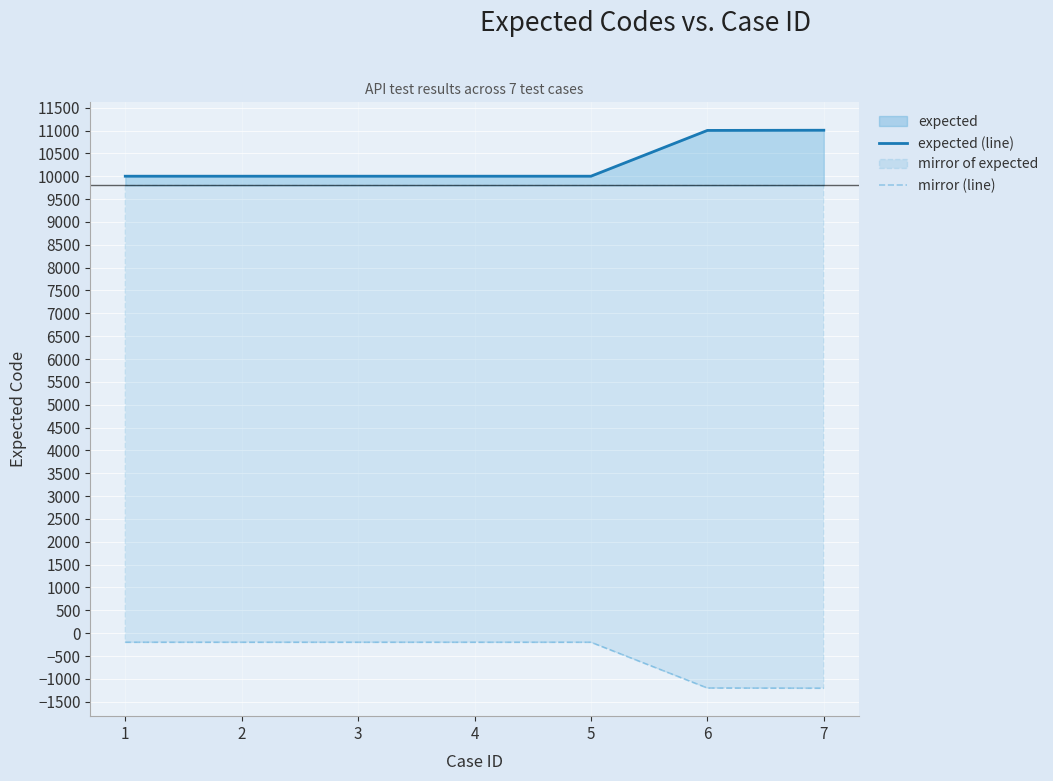

True or false: expected (line) and mirror (line) intersect in this chart.

False